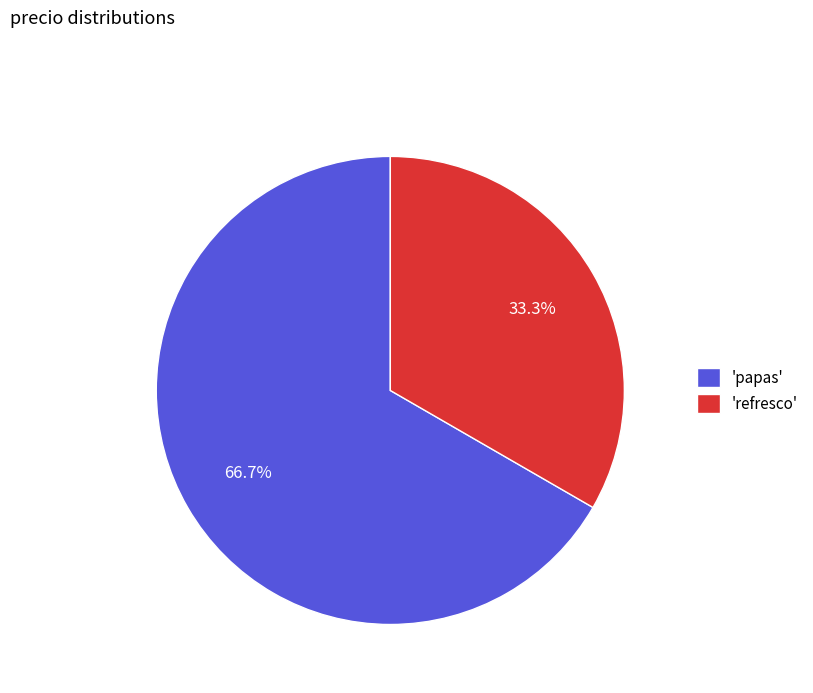

Is there a majority slice in this chart?

Yes